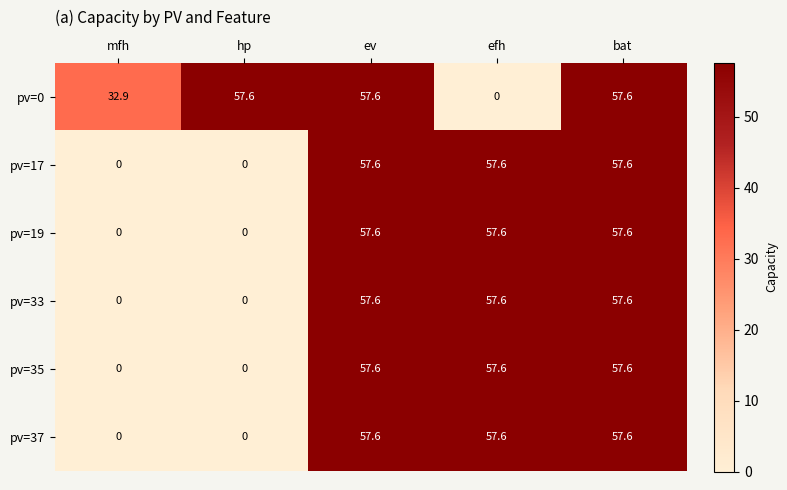

What is the average value of the pv=37 series?

34.6